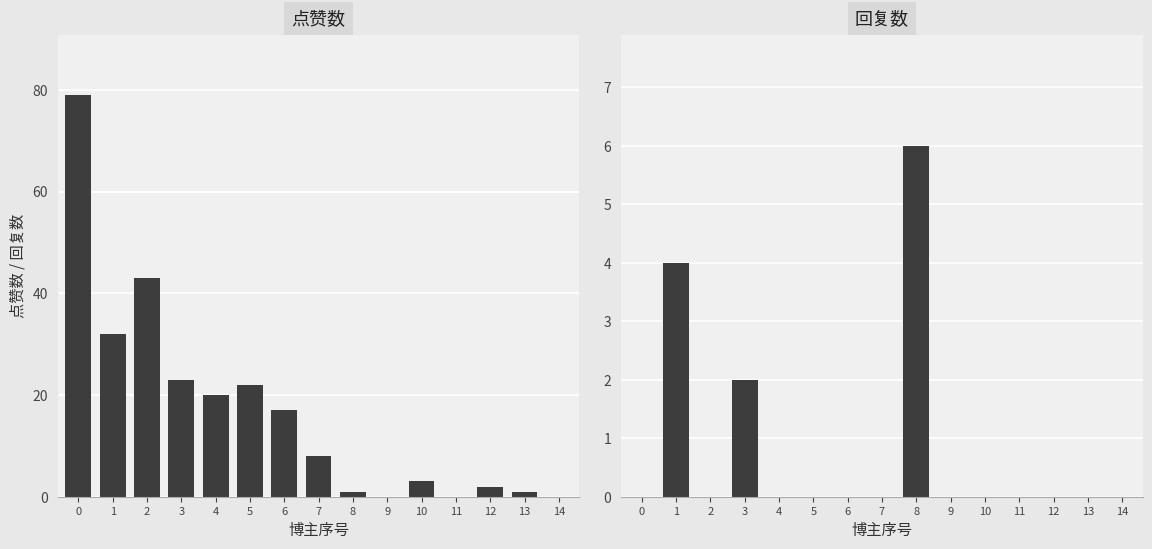

Reading right to left, transcribe all the data shown in this chart.

点赞数: 0	1	2	0	3	0	1	8	17	22	20	23	43	32	79
回复数: 0	0	0	0	0	0	6	0	0	0	0	2	0	4	0